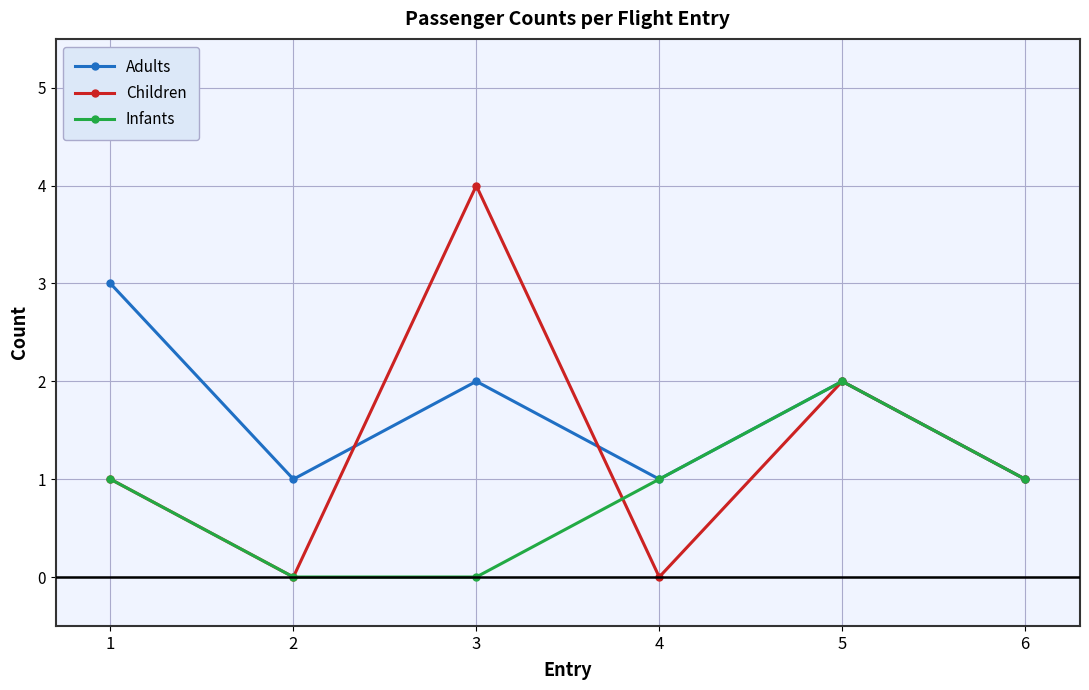

The Children series shows 1 at 1. True or false?

True